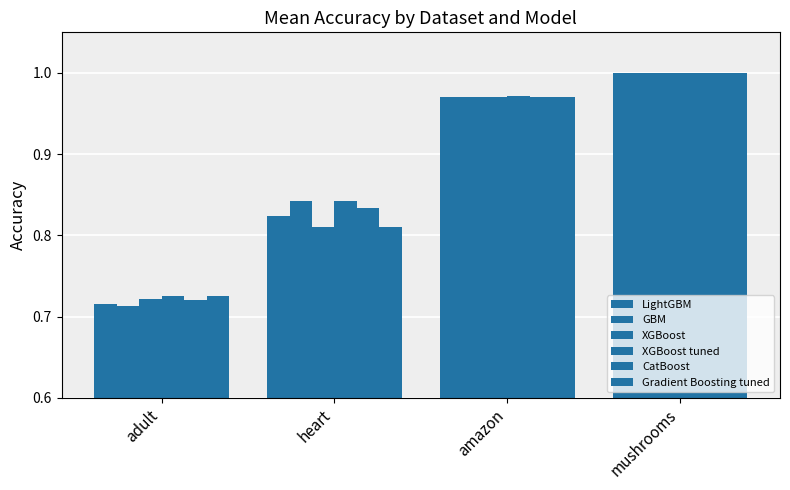

Reading right to left, what are all the values shown in this chart?

LightGBM: 1.0	1.0	0.8	0.7
GBM: 1.0	1.0	0.8	0.7
XGBoost: 1.0	1.0	0.8	0.7
XGBoost tuned: 1.0	1.0	0.8	0.7
CatBoost: 1.0	1.0	0.8	0.7
Gradient Boosting tuned: 1.0	1.0	0.8	0.7